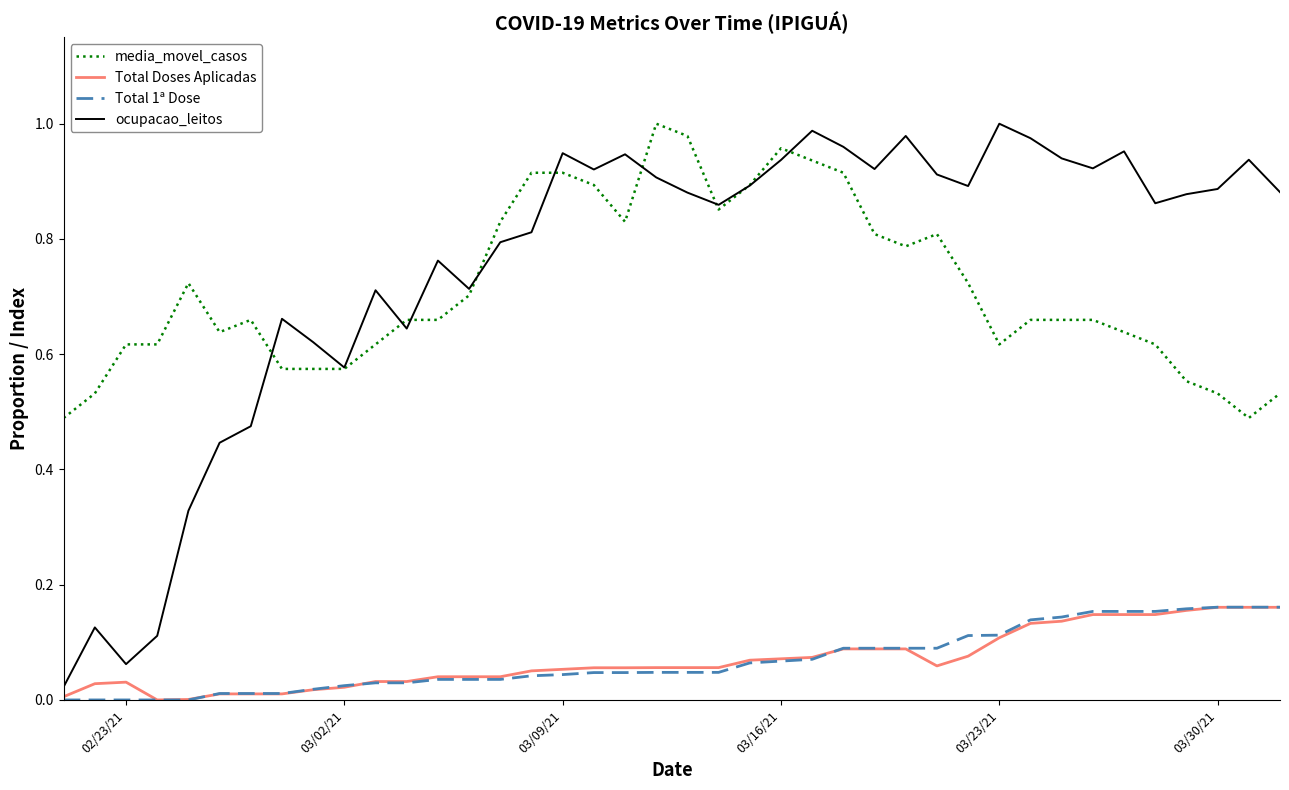

Does the chart have visible grid lines?

No